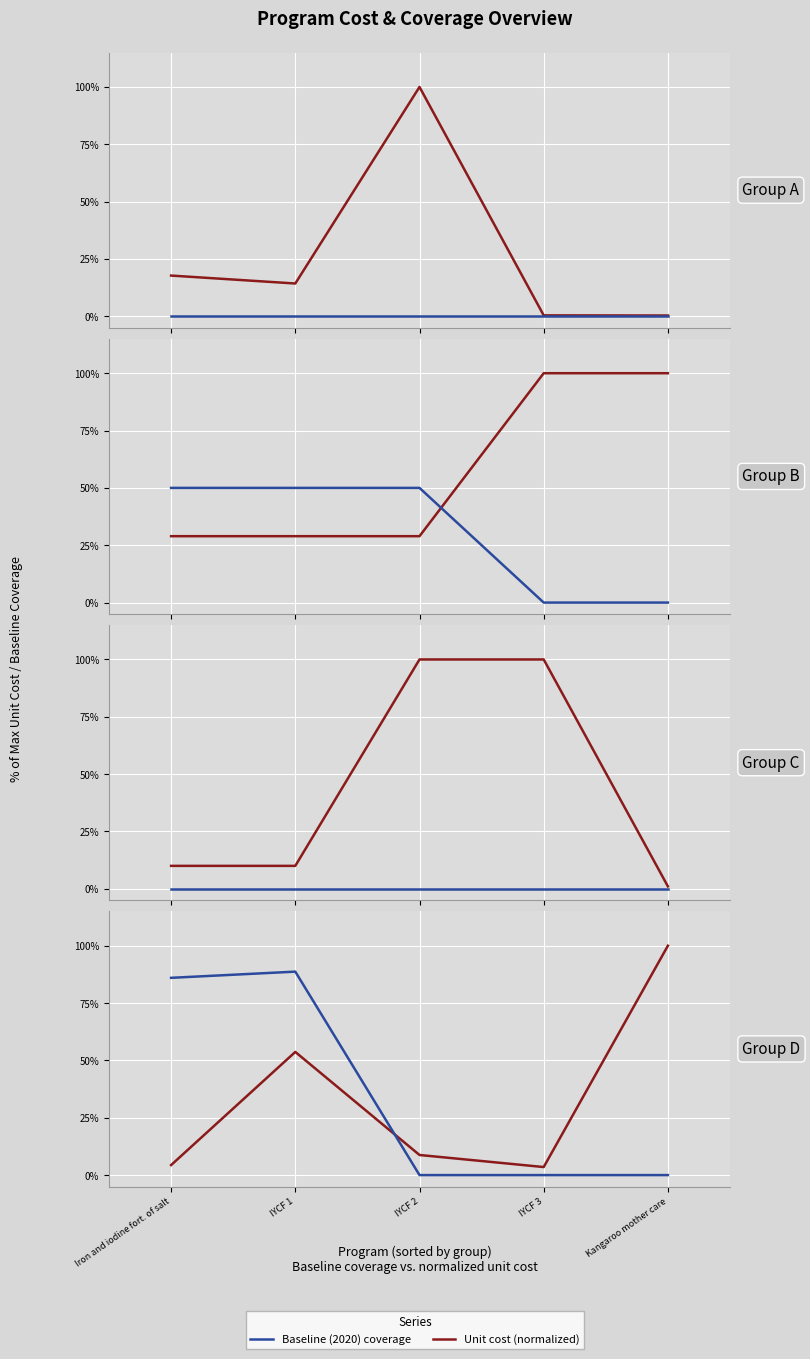

What is the greatest value displayed?

1.0